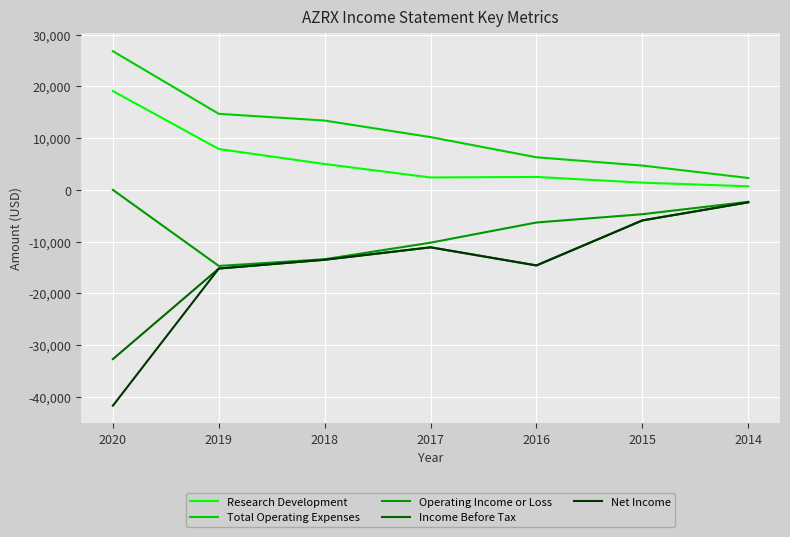

What is the difference between the Operating Income or Loss values at 2017 and 2018?

3200